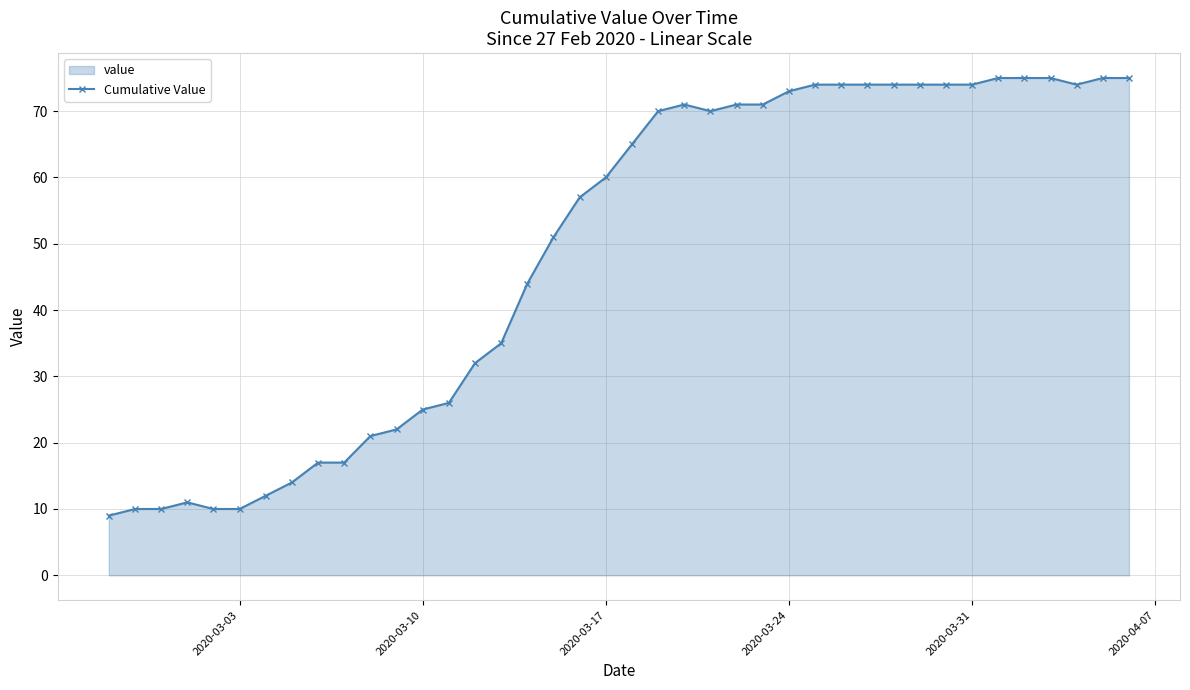

What is the greatest value displayed?

75